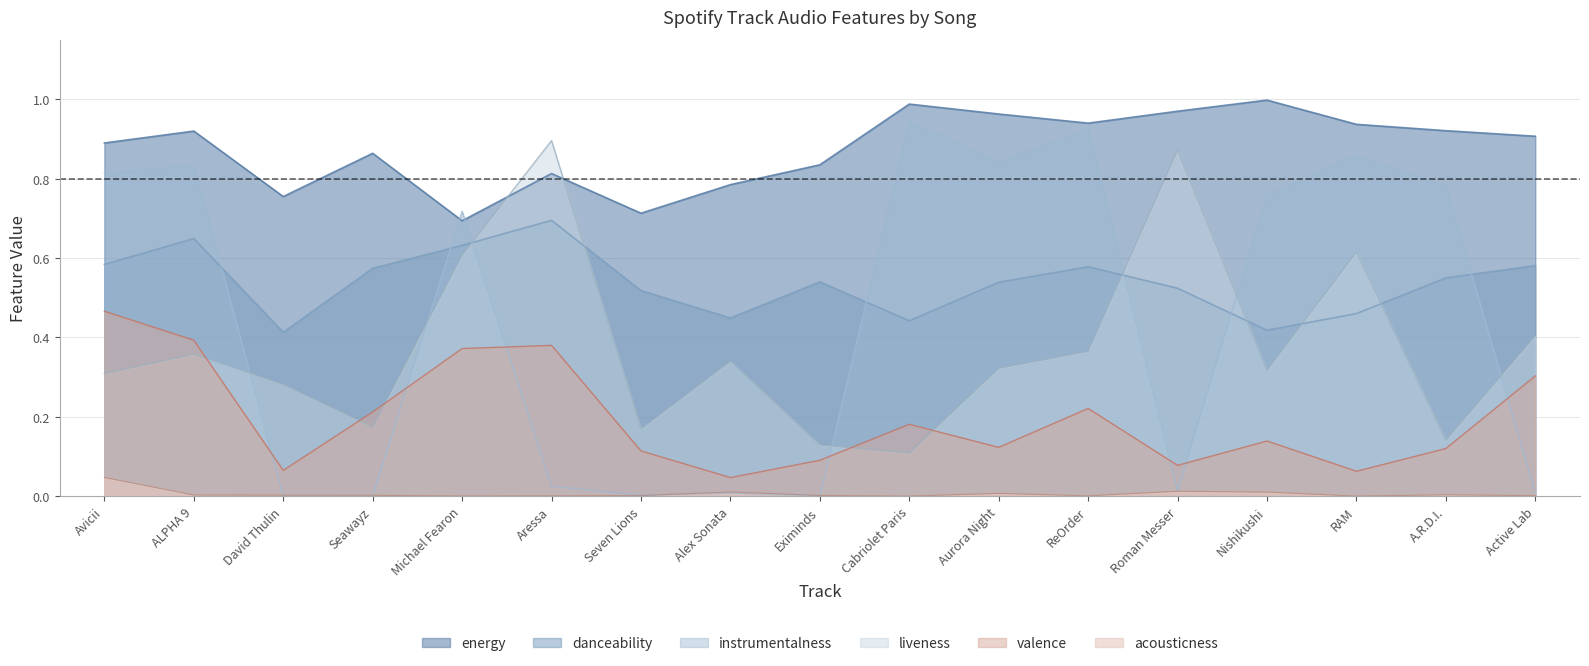

What is the difference between the second highest and minimum values in the liveness series?

0.8